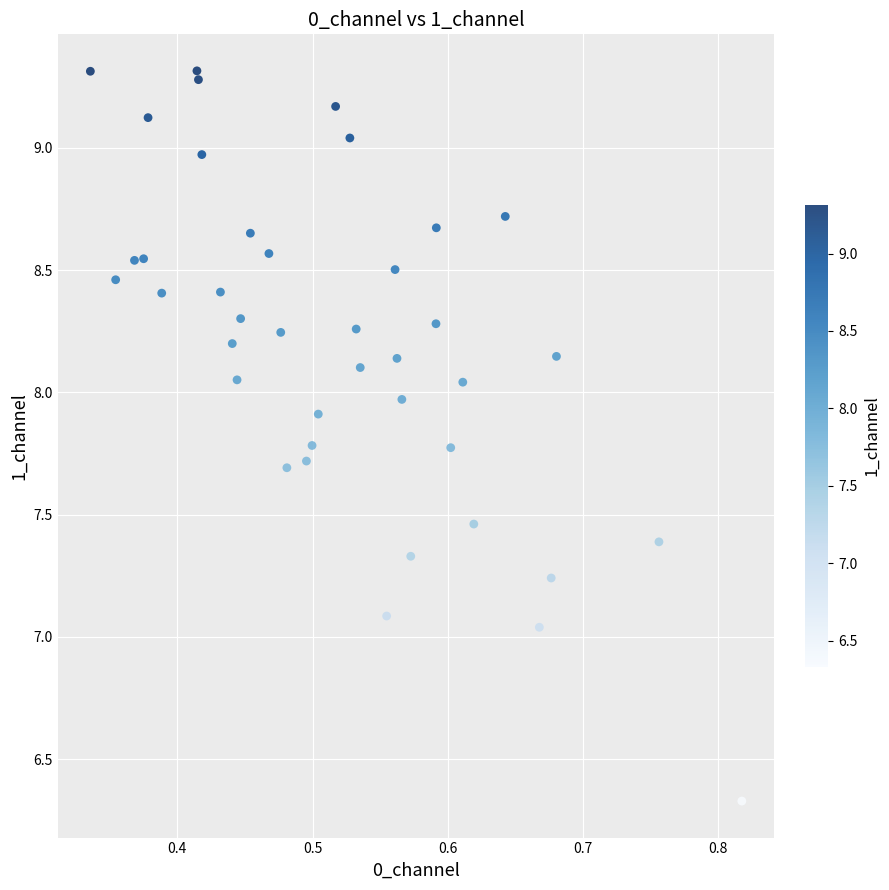

What is the range of Y values (max minus min)?

3.0